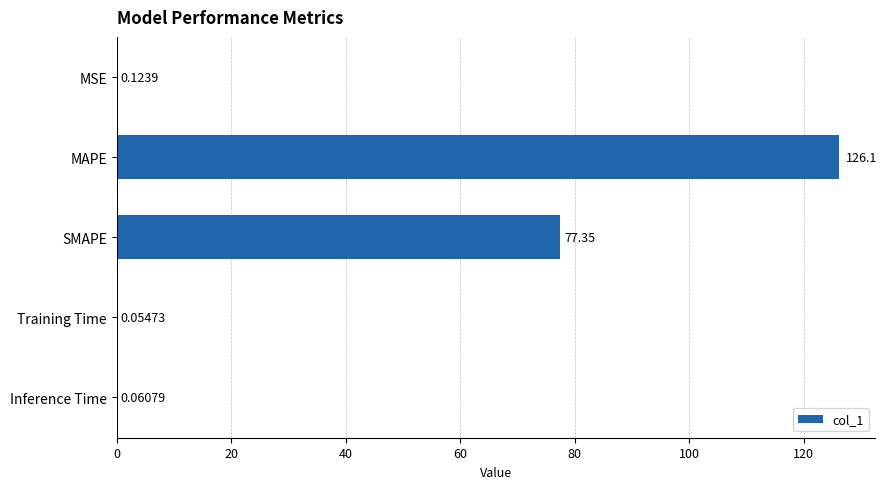

What is the greatest value displayed?

126.1